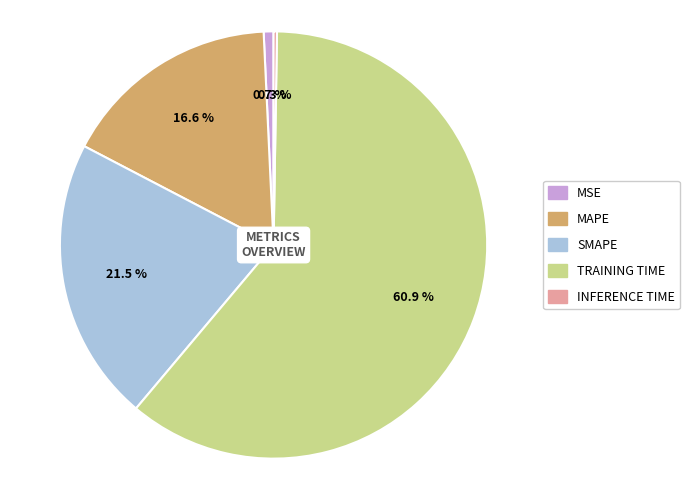

Does any single category account for the majority?

Yes